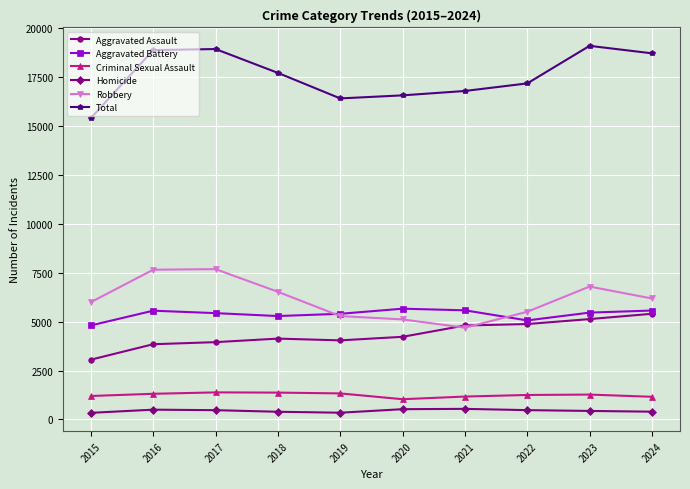

Count the number of categories in the chart.

10